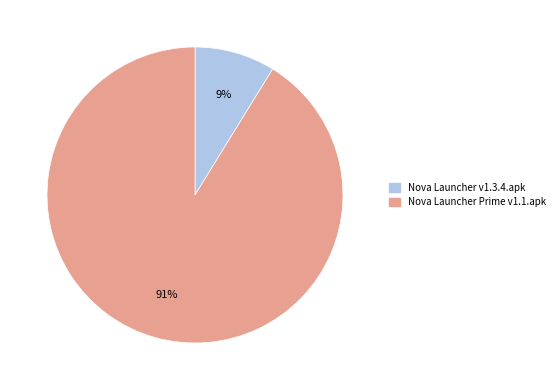

How many slices are in this pie chart?

2